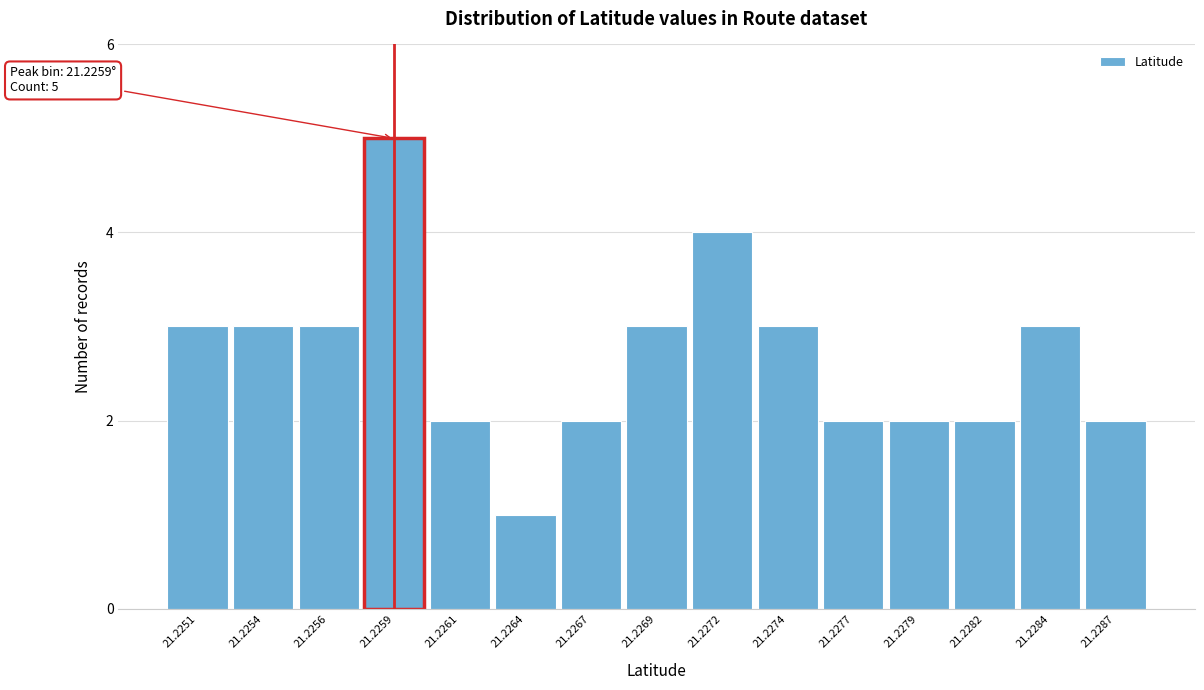

Reading left to right, list all the values displayed in this chart.

3	3	3	5	2	1	2	3	4	3	2	2	2	3	2